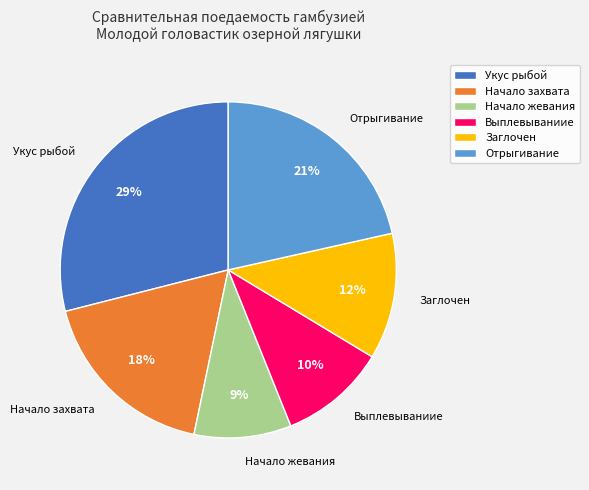

True or false: Заглочен accounts for 21% of the total.

False